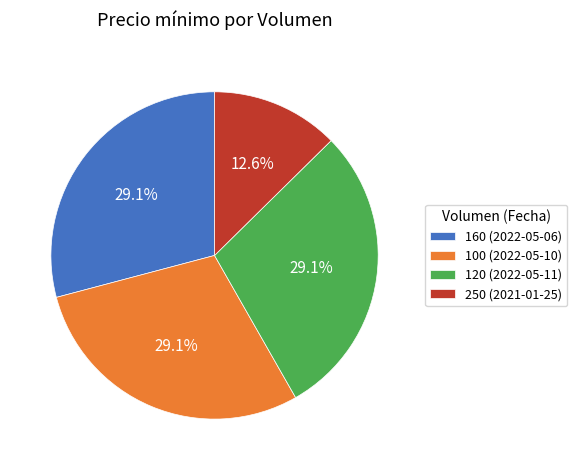

Is 250 (2021-01-25) the majority of the pie?

No